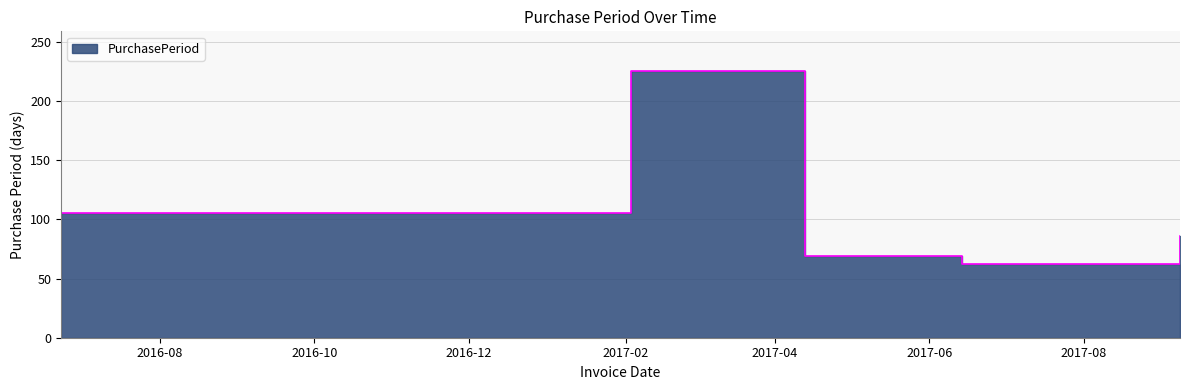

At which label does the data first exceed 86?

2016-06-23